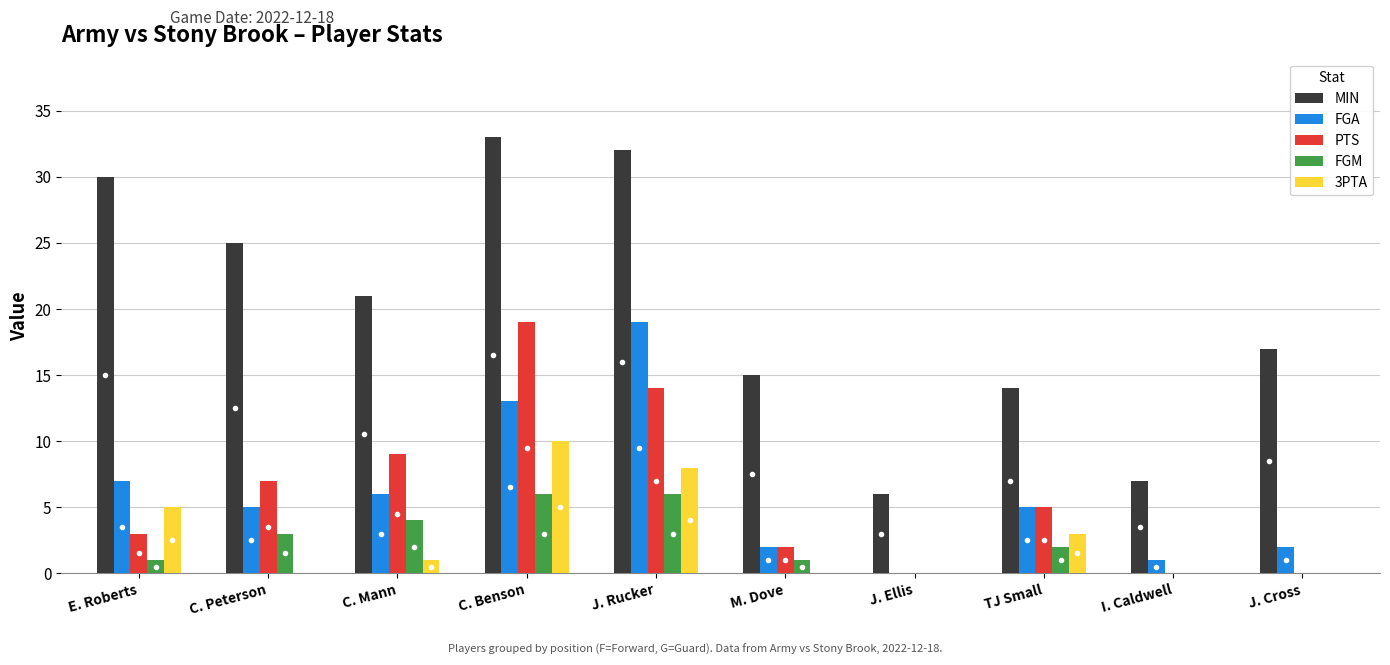

Does the chart contain stacked bars?

No